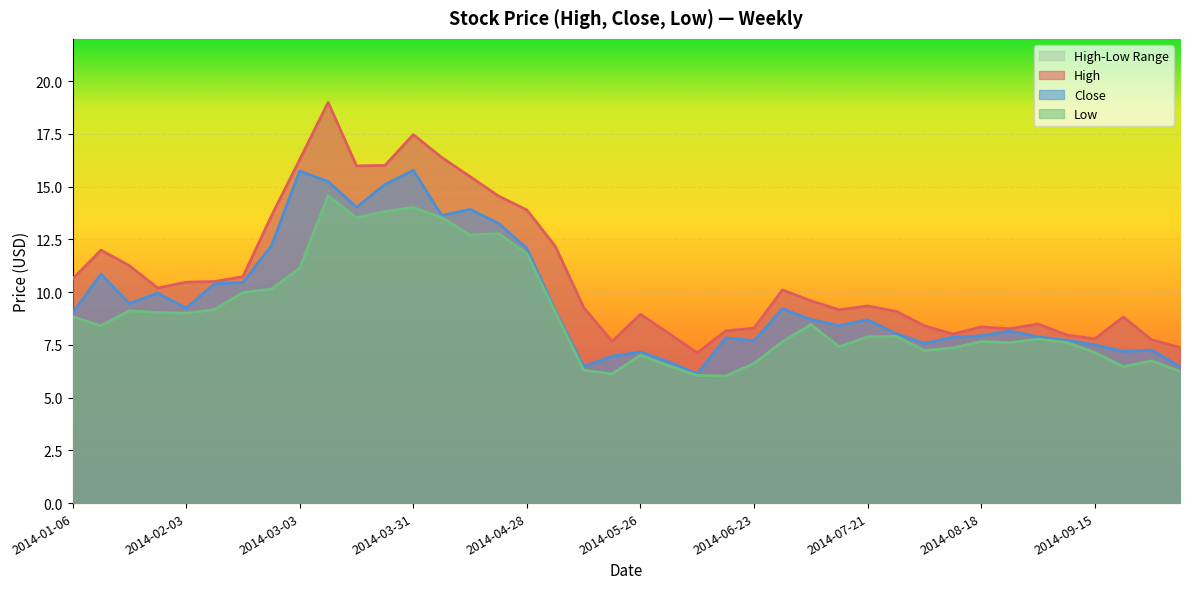

In Low, how many points are lower than both neighbors (excluding endpoints)?

10